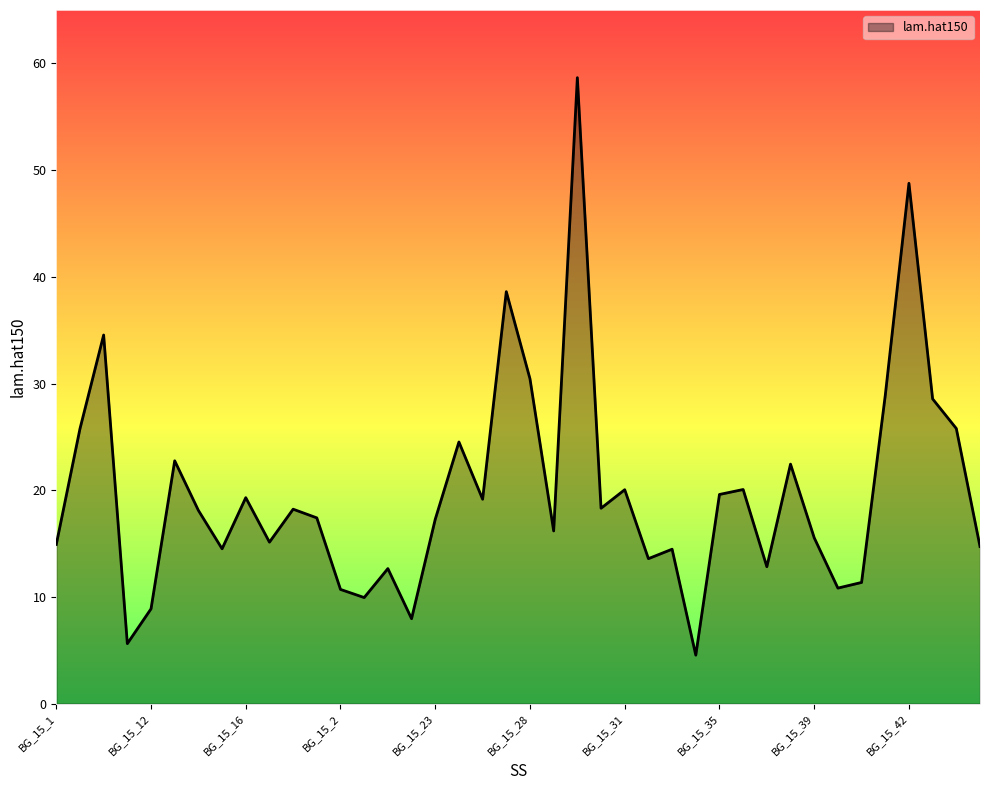

What is the difference between the maximum and minimum values?

54.1